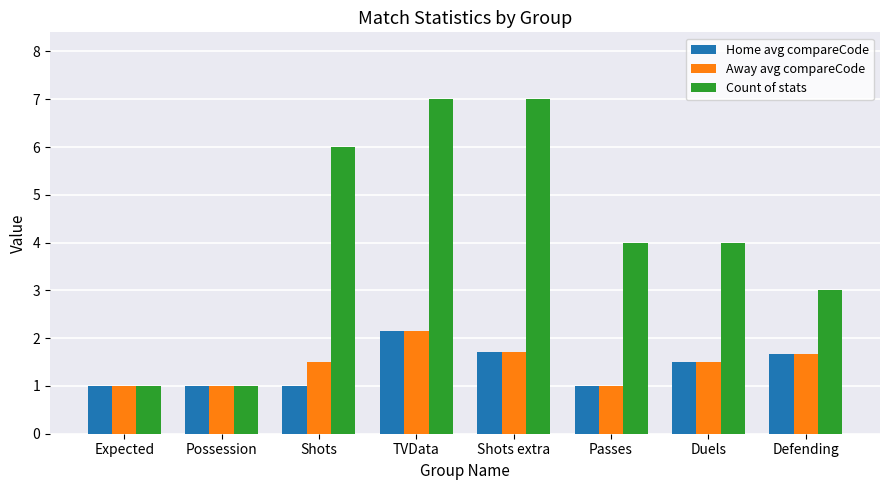

Which series has the widest spread of values?

Count of stats